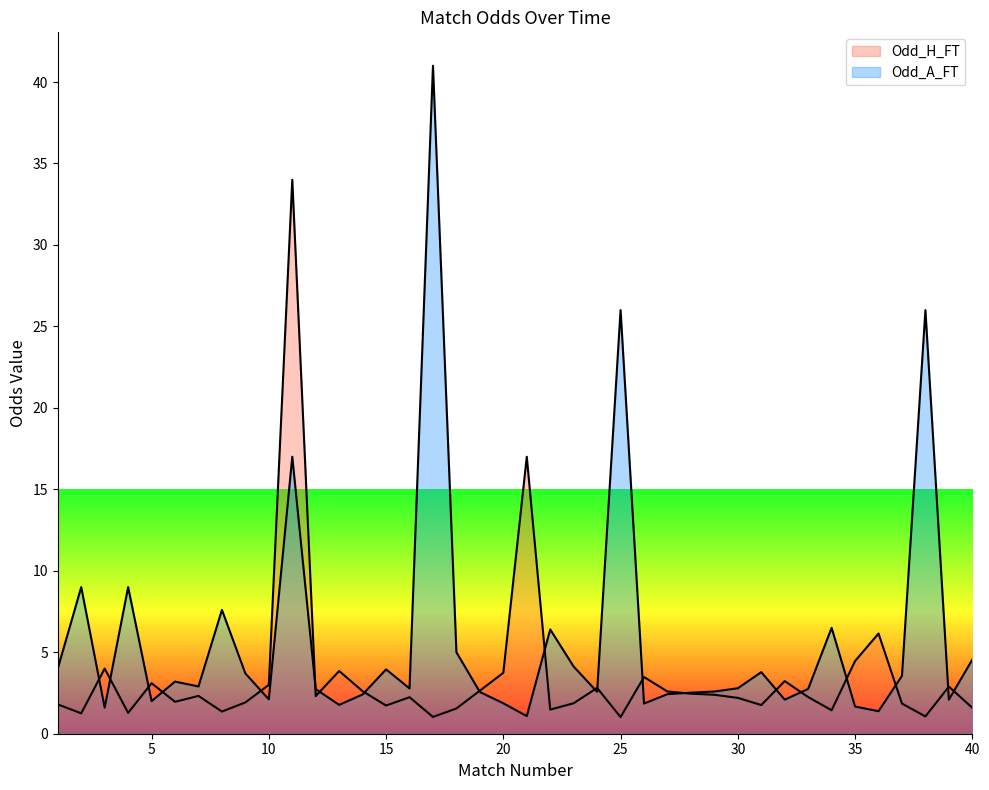

Count the number of data series in this chart.

2